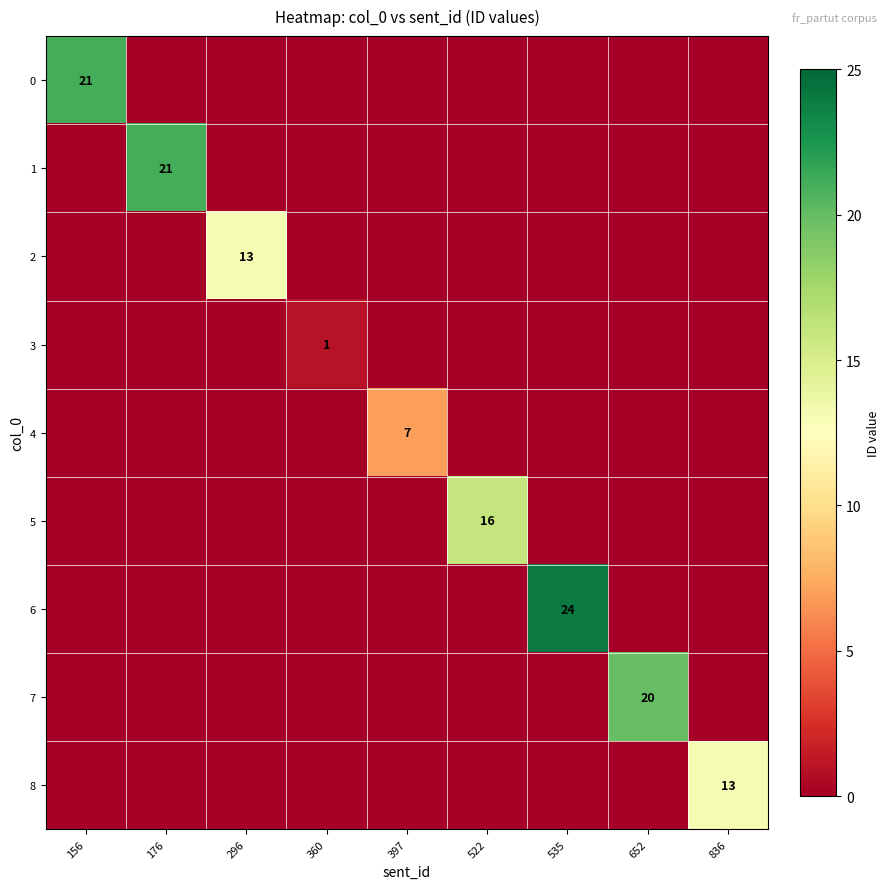

The 7 series shows 4 at 652. True or false?

False